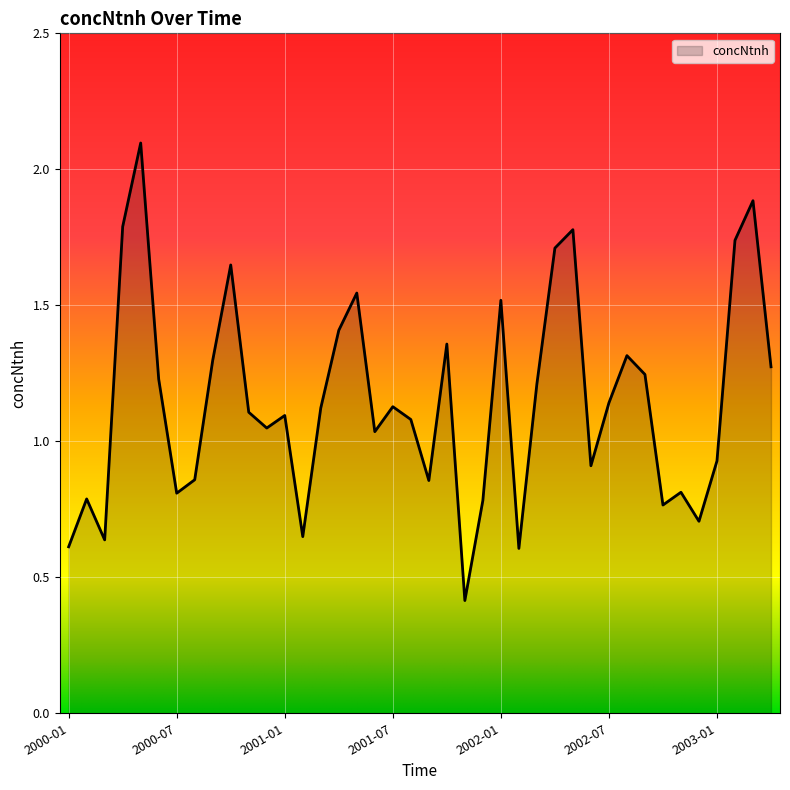

What is the greatest value displayed?

2.1